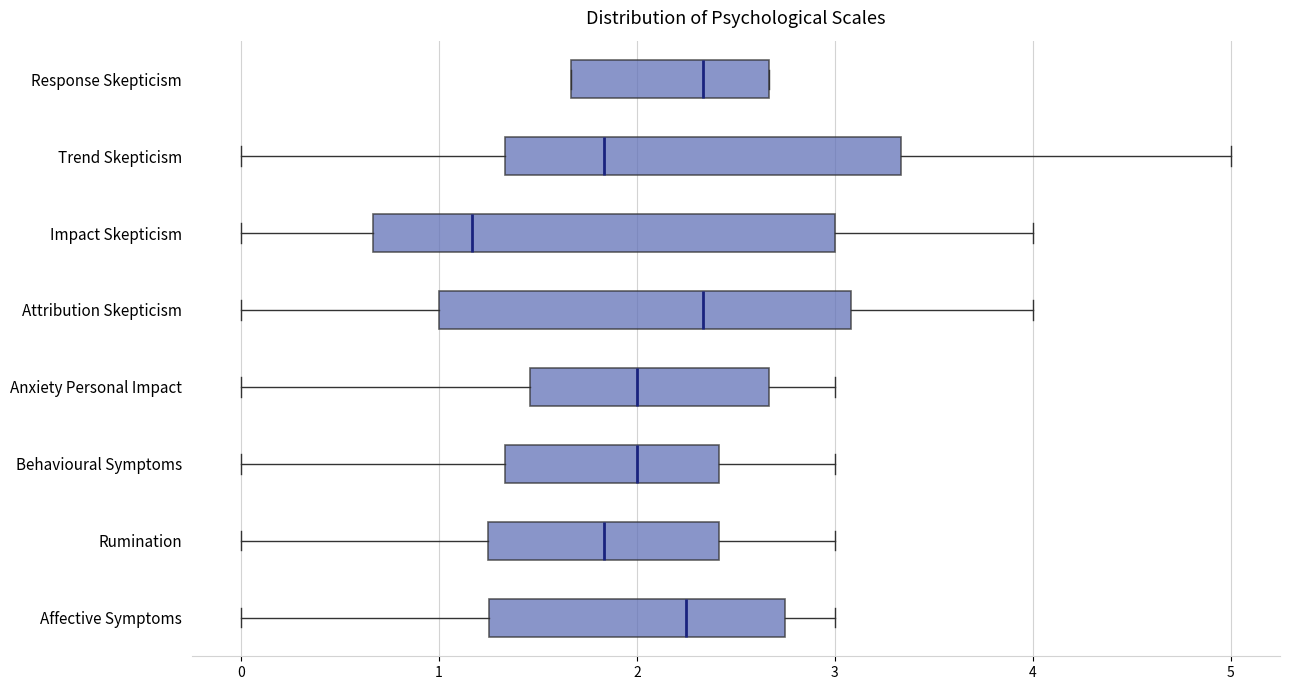

Reading bottom to top, transcribe this box plot: for each box, give where its median line is, the range the box spans, and where its two whiskers end, as read against the x-axis. The values are not printed on the chart, so give them approximately, as read against the axis.

Affective Symptoms: median 2.3, box 1.3 to 2.8, whiskers 0.0 to 3.0
Rumination: median 1.8, box 1.2 to 2.4, whiskers 0.0 to 3.0
Behavioural Symptoms: median 2.0, box 1.3 to 2.4, whiskers 0.0 to 3.0
Anxiety Personal Impact: median 2.0, box 1.5 to 2.7, whiskers 0.0 to 3.0
Attribution Skepticism: median 2.3, box 1.0 to 3.1, whiskers 0.0 to 4.0
Impact Skepticism: median 1.2, box 0.7 to 3.0, whiskers 0.0 to 4.0
Trend Skepticism: median 1.8, box 1.3 to 3.3, whiskers 0.0 to 5.0
Response Skepticism: median 2.3, box 1.7 to 2.7, whiskers 1.7 to 2.7